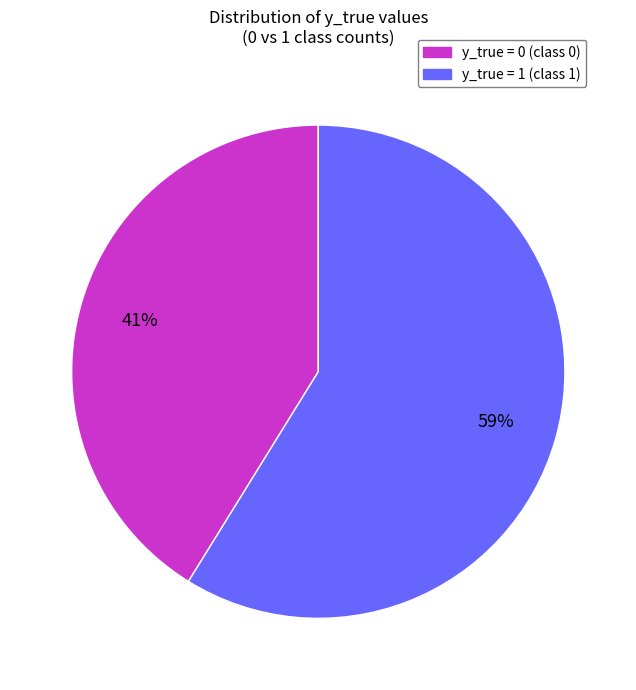

To the nearest percent, what is the average slice percentage?

50%